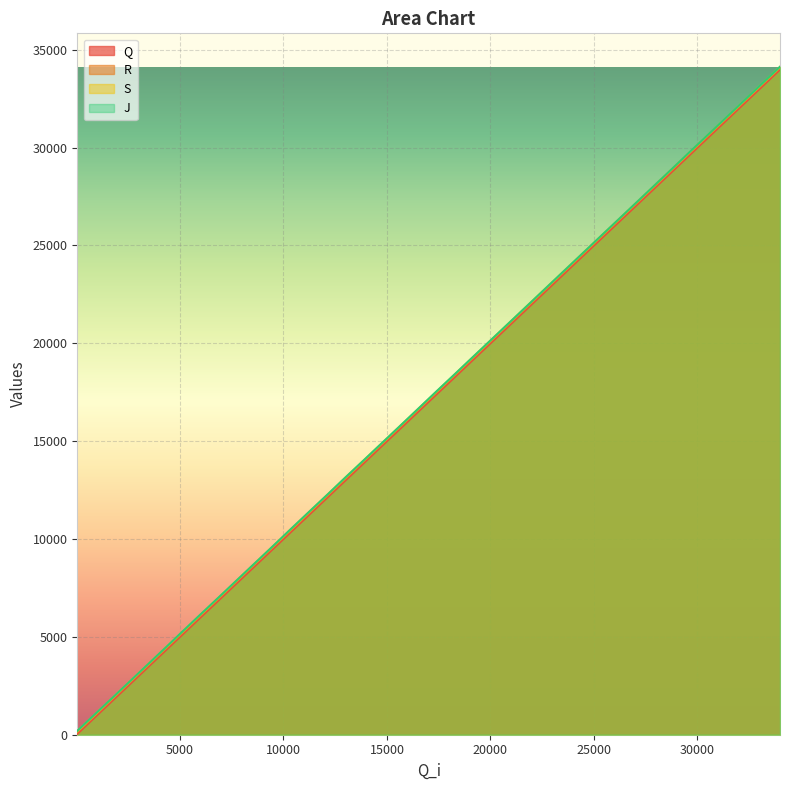

What is the greatest value displayed?

34133